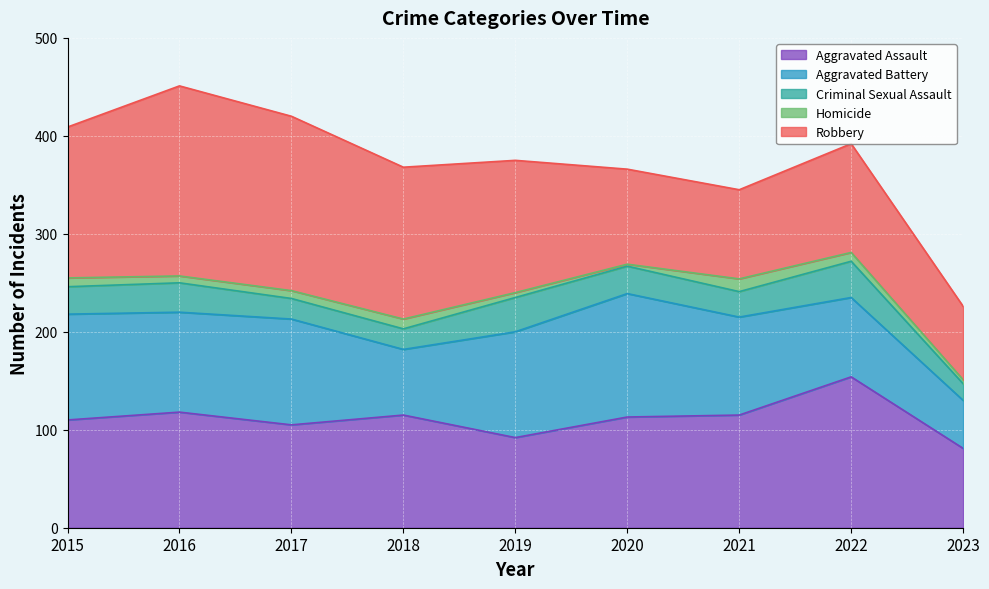

Reading left to right, transcribe all the data shown in this chart.

Aggravated Assault: 2015=110	2016=118	2017=105	2018=115	2019=92	2020=113	2021=115	2022=154	2023=81
Aggravated Battery: 2015=108	2016=102	2017=108	2018=67	2019=108	2020=126	2021=100	2022=81	2023=49
Criminal Sexual Assault: 2015=28	2016=30	2017=21	2018=21	2019=35	2020=28	2021=26	2022=37	2023=17
Homicide: 2015=9	2016=7	2017=8	2018=10	2019=5	2020=2	2021=13	2022=9	2023=4
Robbery: 2015=154	2016=194	2017=178	2018=155	2019=135	2020=97	2021=91	2022=111	2023=75